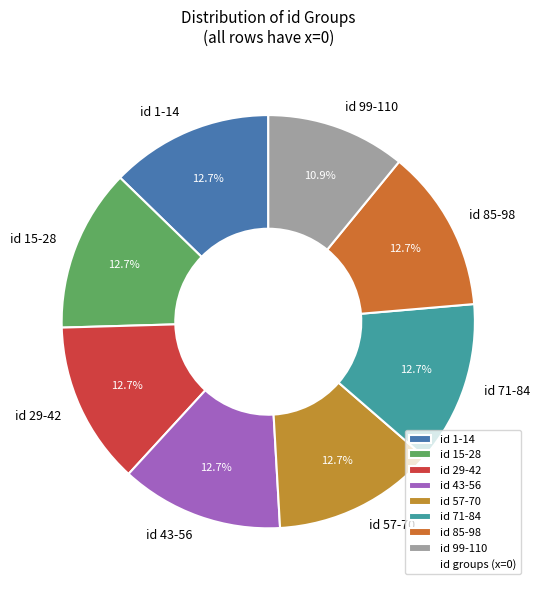

Count the number of slices in the pie.

8